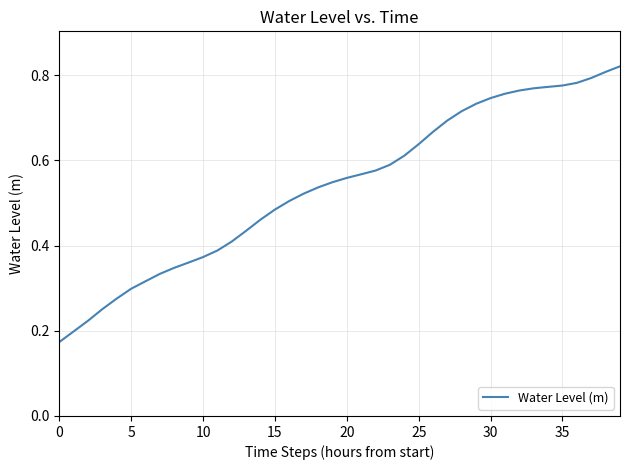

What is the maximum value shown in the chart?

0.8